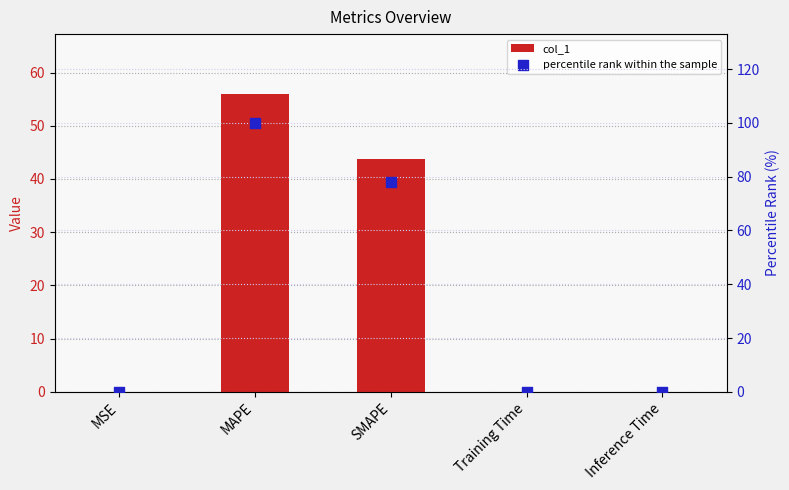

What are all the series names shown in the legend?

col_1, percentile rank within the sample